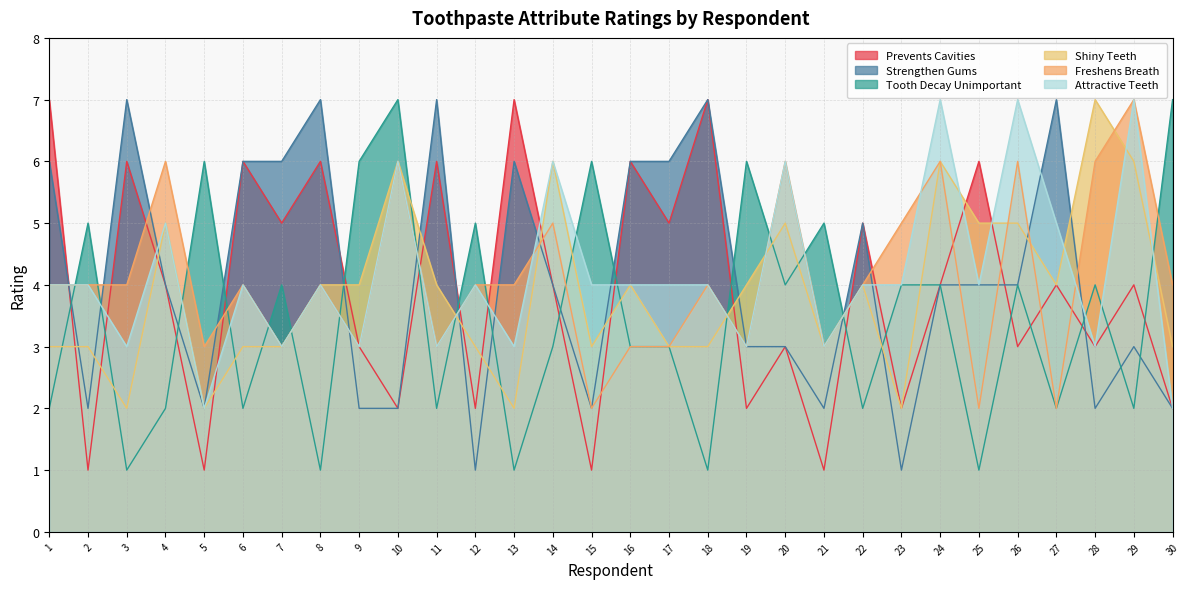

Is the value of Strengthen Gums at 24 greater than the value of Freshens Breath at 10?

No